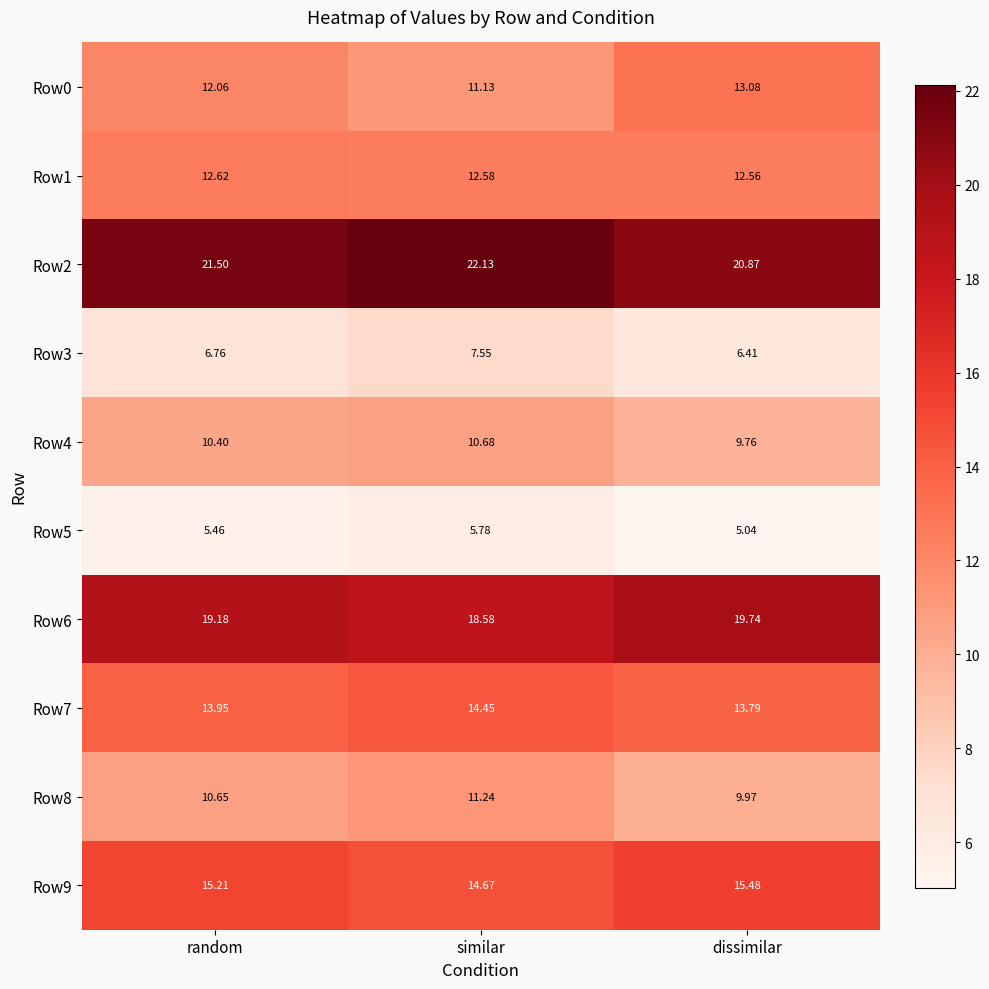

At which category is the sum across all series the highest?

similar